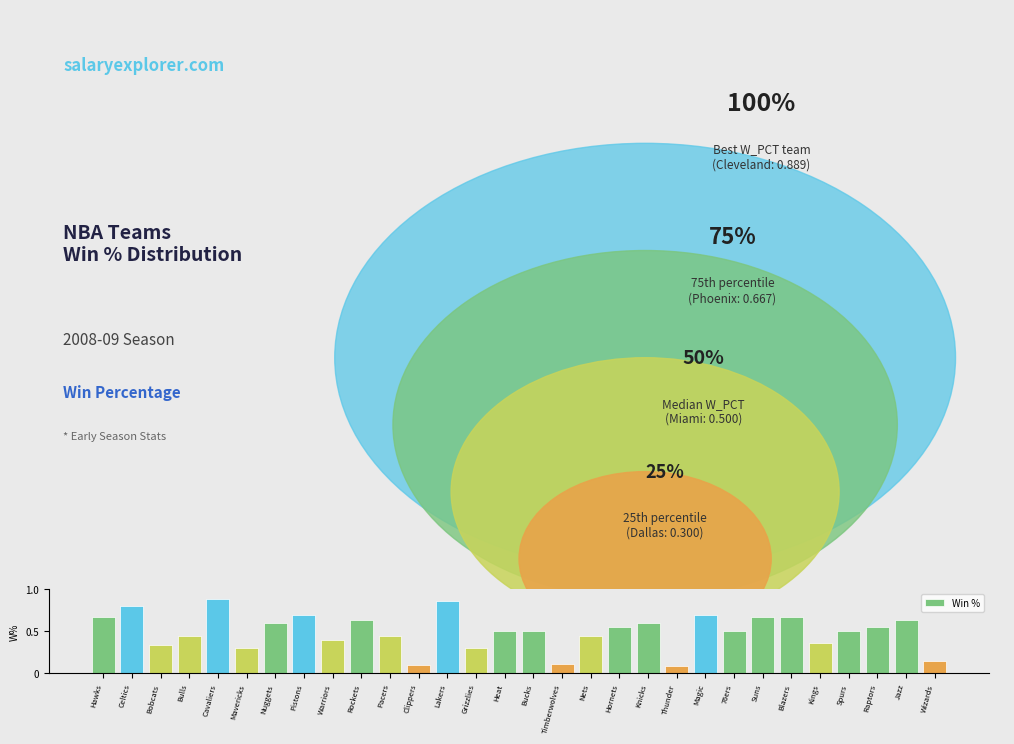

The value at Nuggets is 0.3. True or false?

False